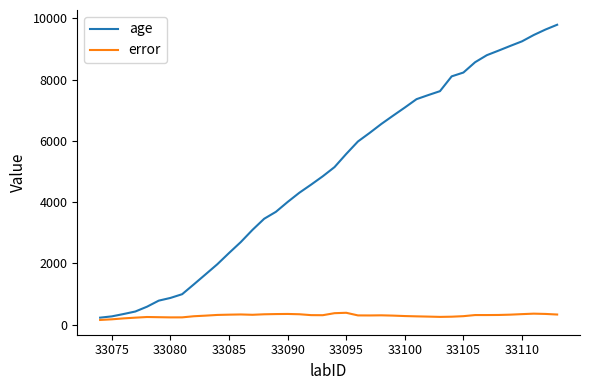

Which series has the widest spread of values?

age